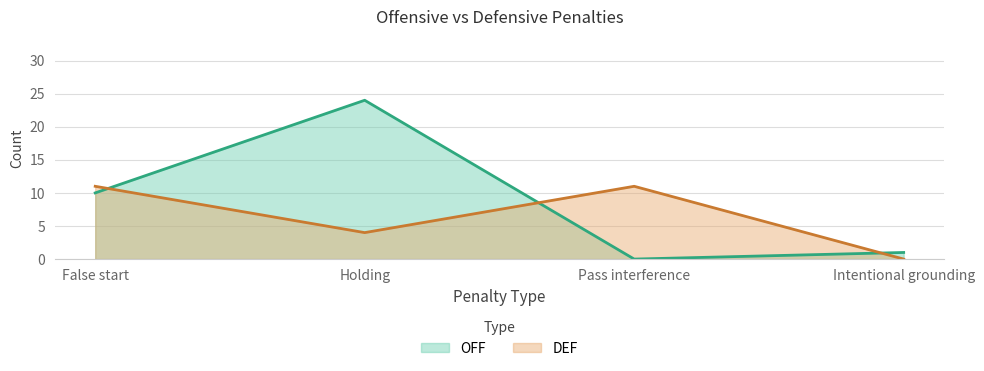

In OFF, how many points are lower than both neighbors (excluding endpoints)?

1